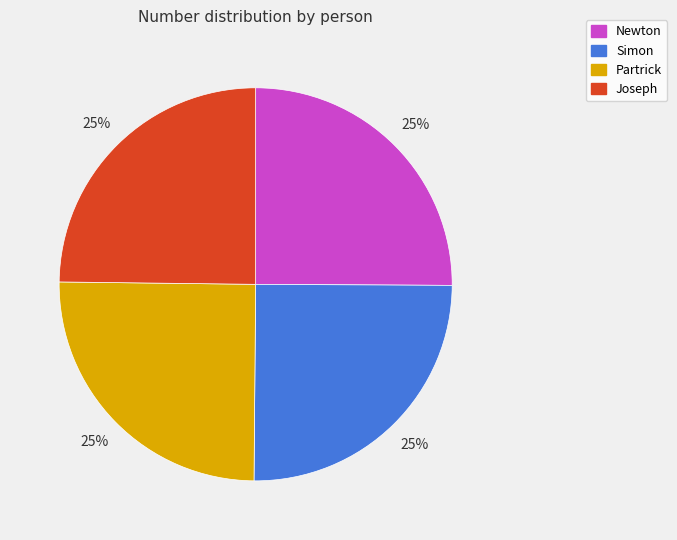

How many segments does this pie chart have?

4